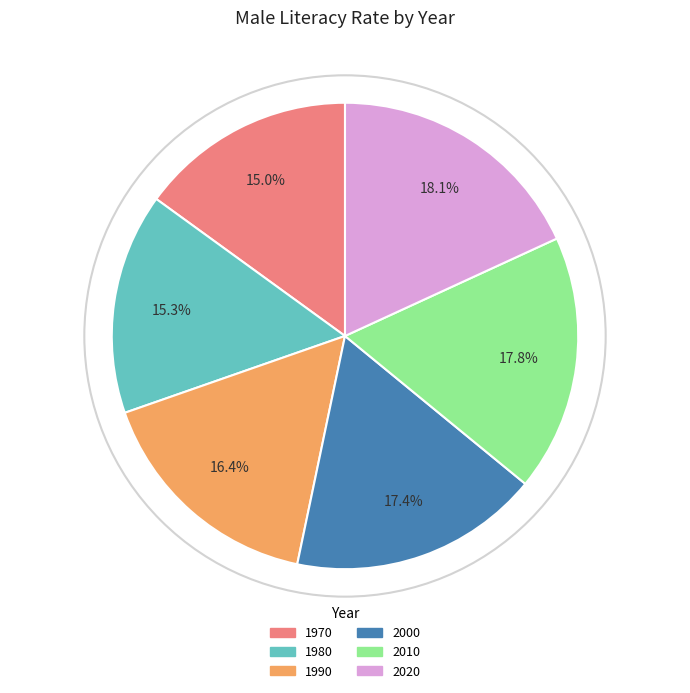

What is the ratio of the value at 1990 to the value at 1980?

1.1